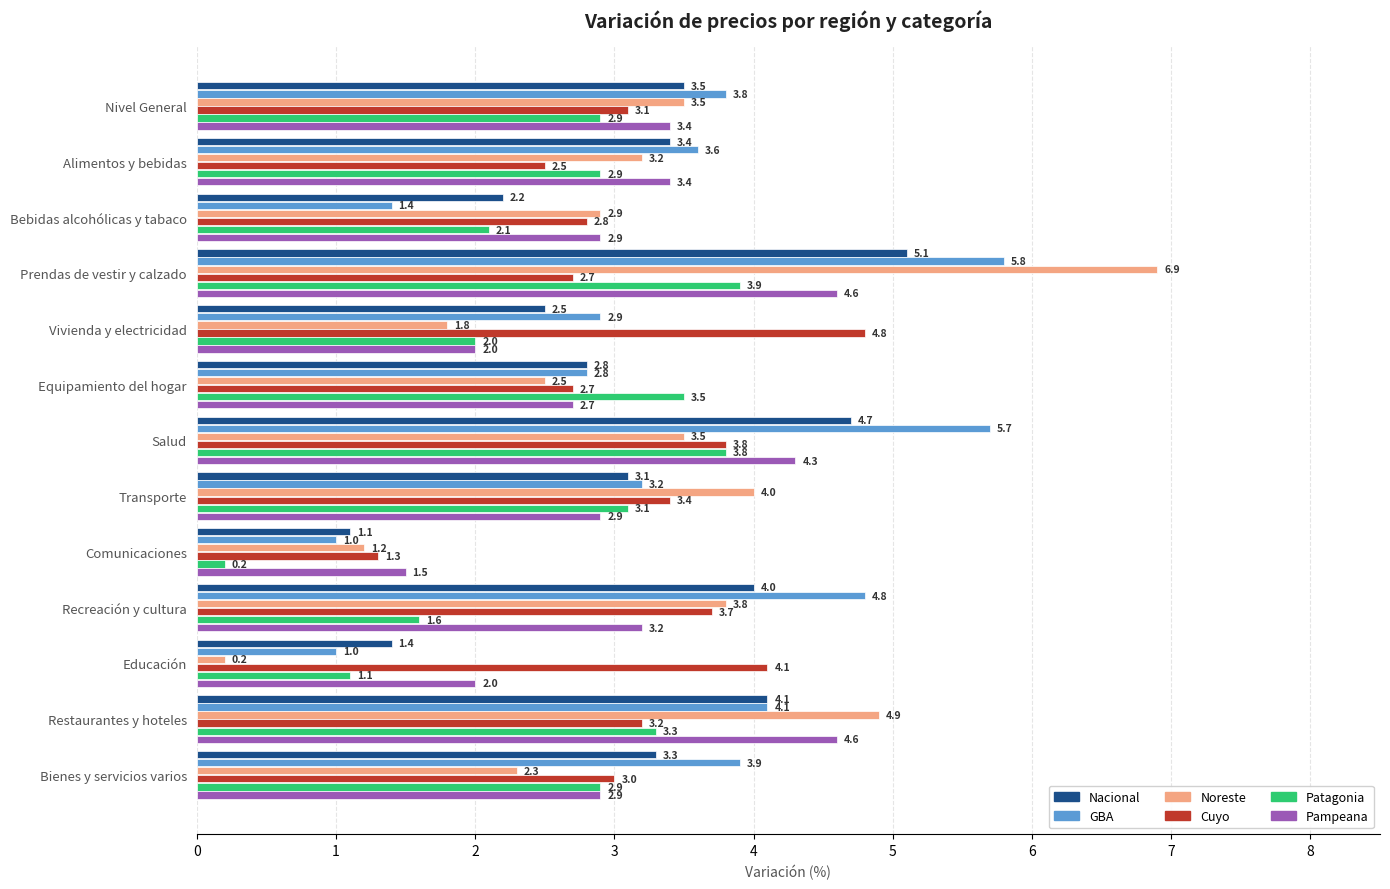

What is the spread (max minus min) of values at Bienes y servicios varios?

1.6